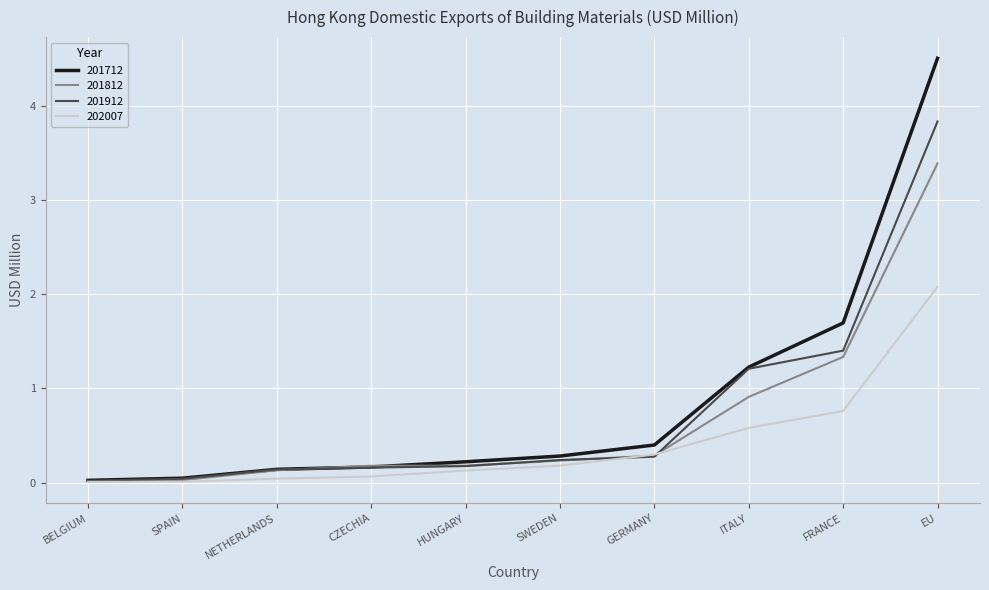

What is the sum of the 202007 values at NETHERLANDS and GERMANY?

0.3